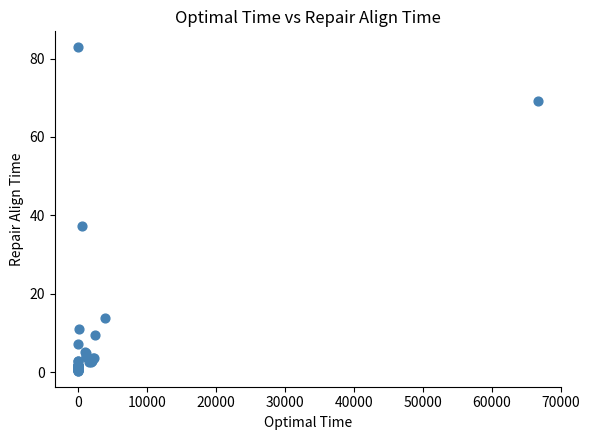

What Y value in the scatter plot is closest to 41?

37.4